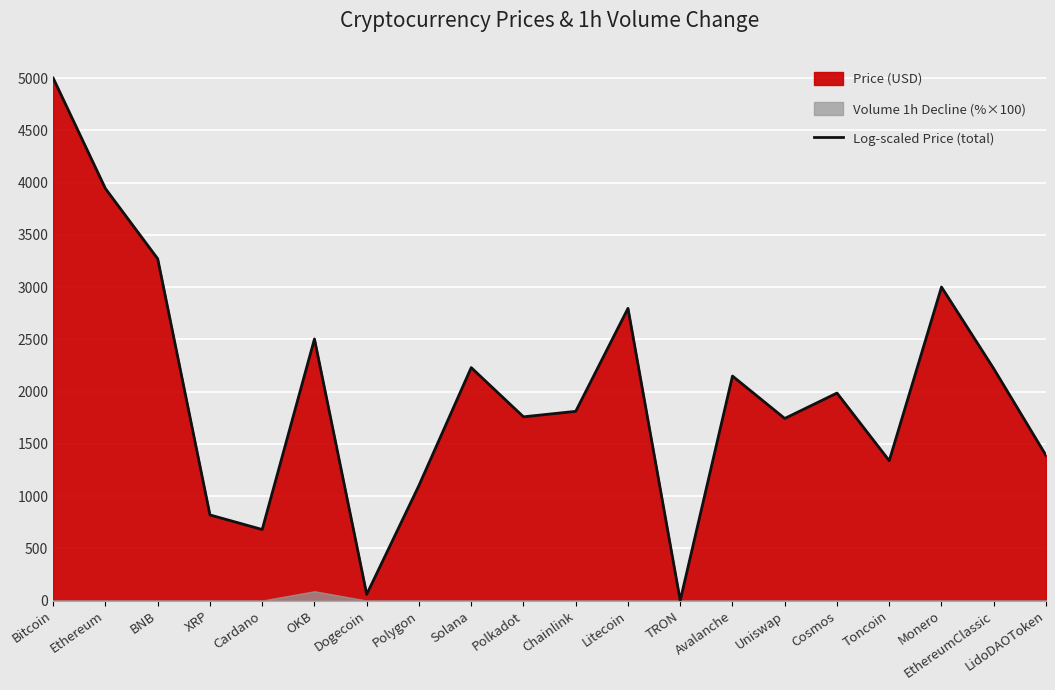

At which category does the data reach its first local valley?

Cardano